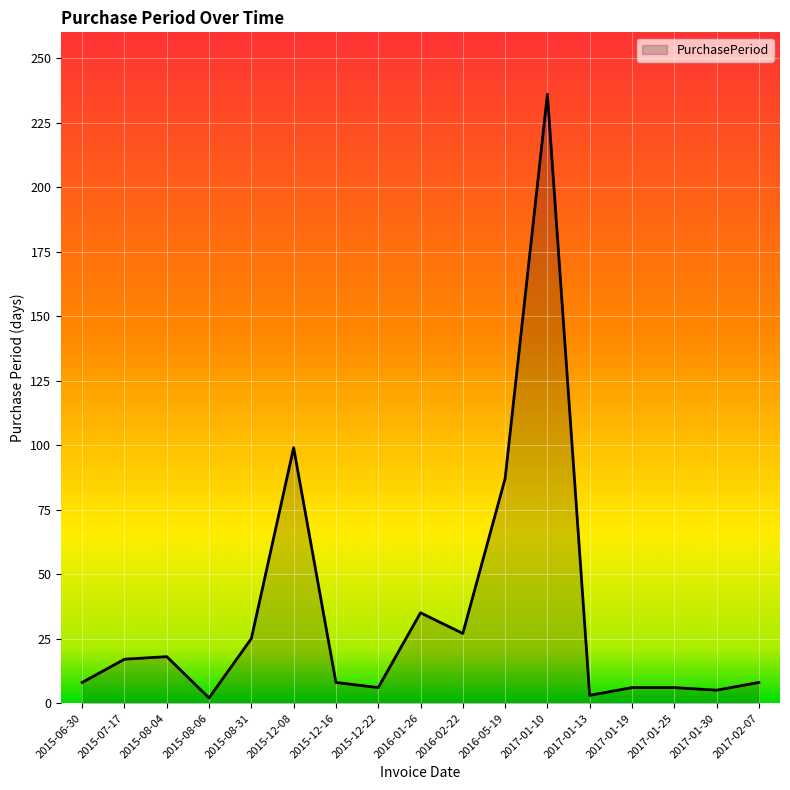

What position from the left is 2015-06-30?

1